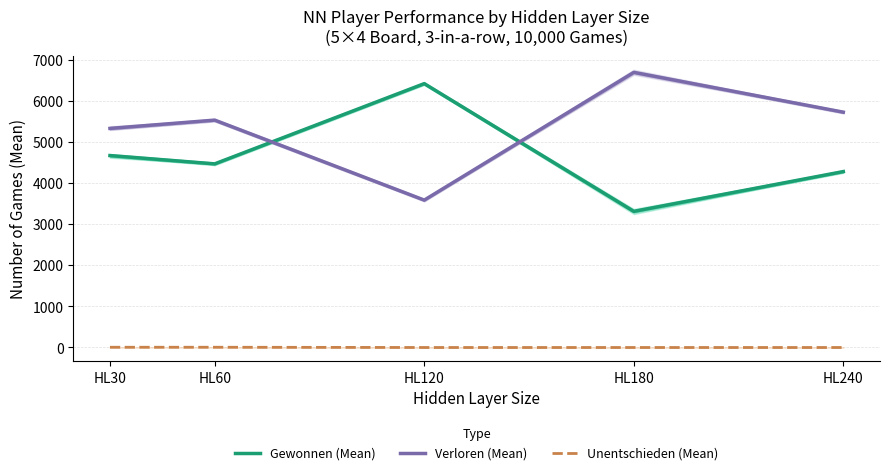

At which label does Unentschieden (Mean) reach its minimum?

HL120